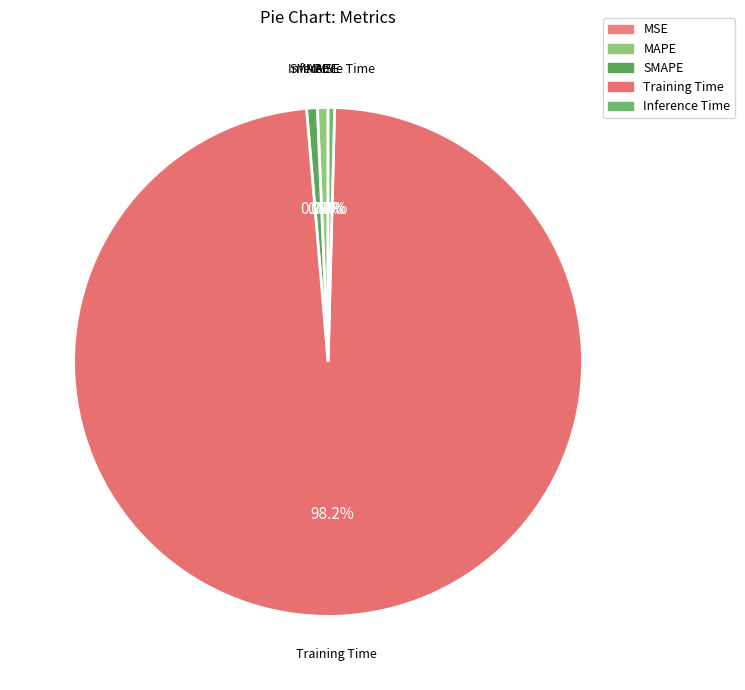

To the nearest percent, what is the combined percentage of MAPE and SMAPE?

1%